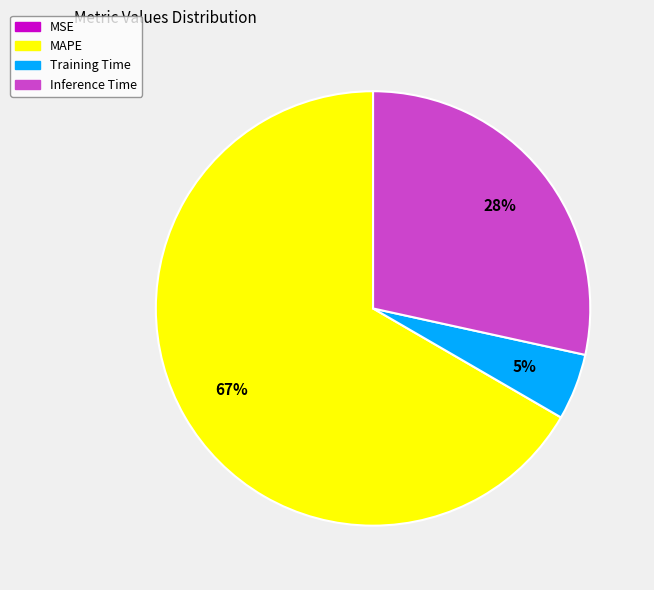

To the nearest percent, what is the difference between the largest and smallest slice percentages?

67%